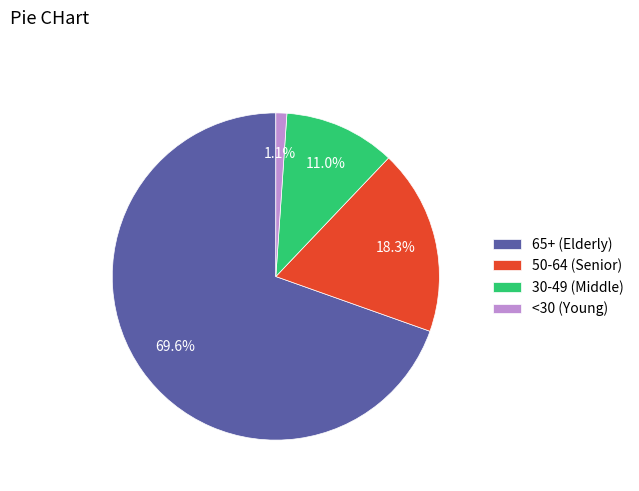

To the nearest percent, what is the difference between the largest and smallest slice percentages?

68%